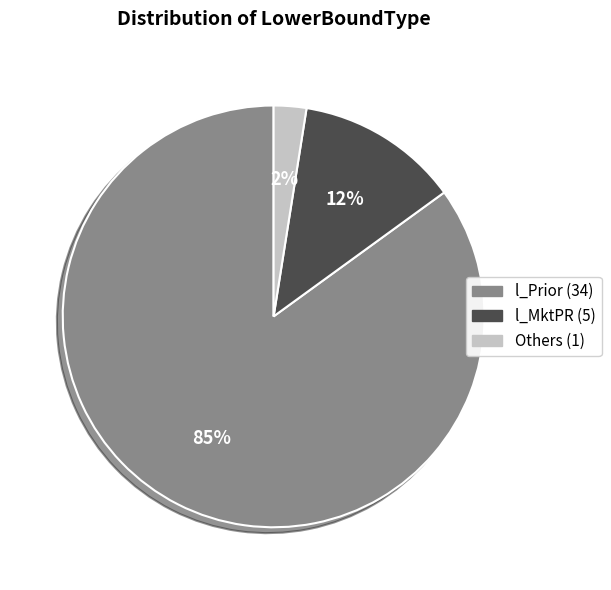

Count the number of slices in the pie.

3